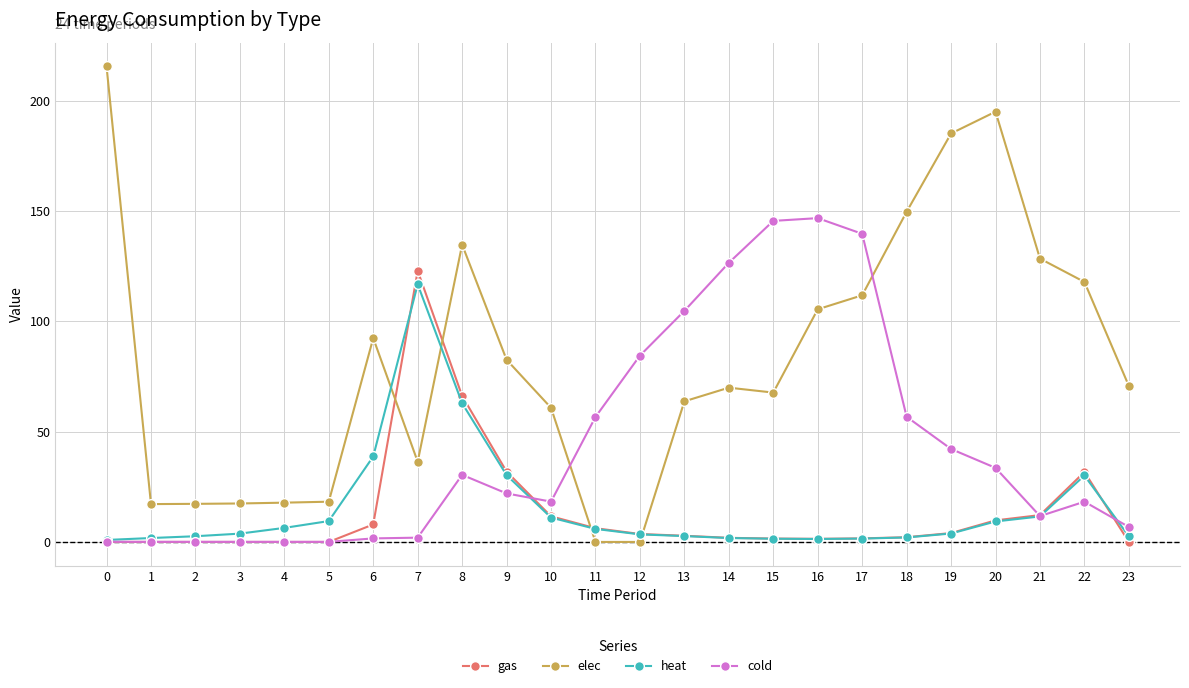

True or false: heat has more than 0 interior local peaks.

True